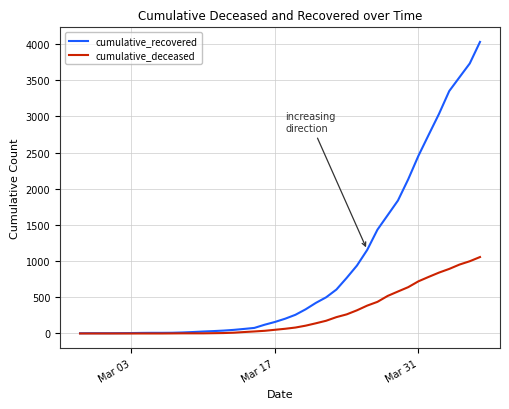

List the series in order of their overall mean, highest first.

cumulative_recovered, cumulative_deceased